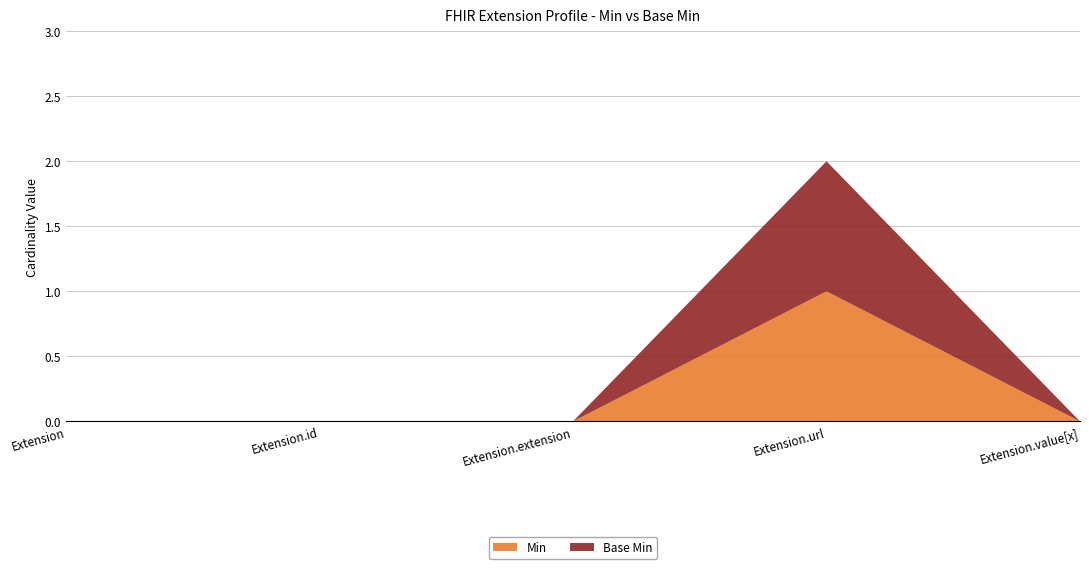

Reading left to right, what are all the values shown in this chart?

Min: 0	0	0	1	0
Base Min: 0	0	0	1	0